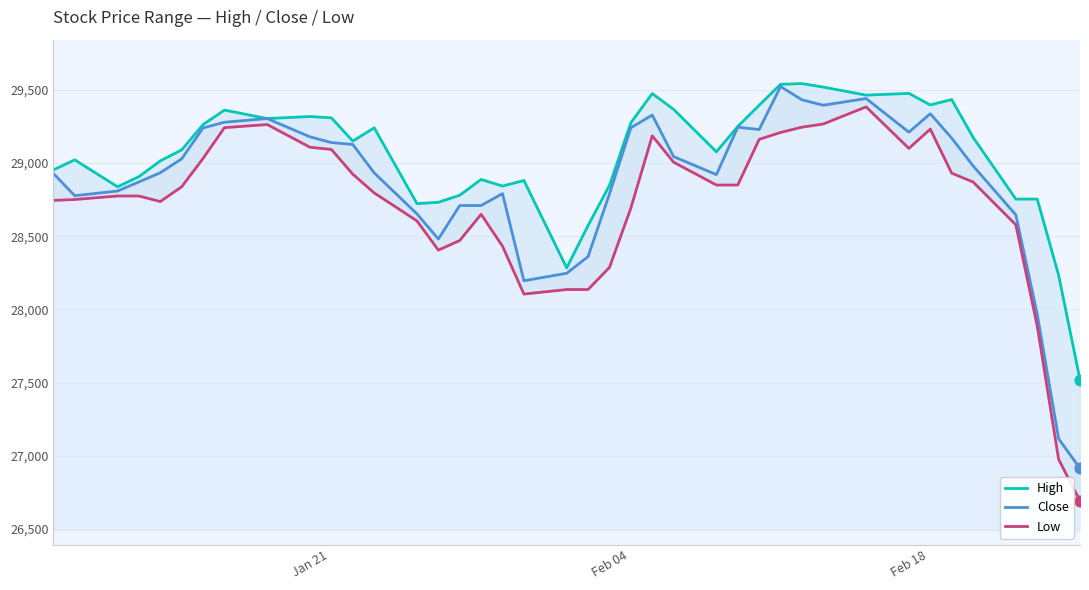

What are all the series names shown in the legend?

High, Close, Low